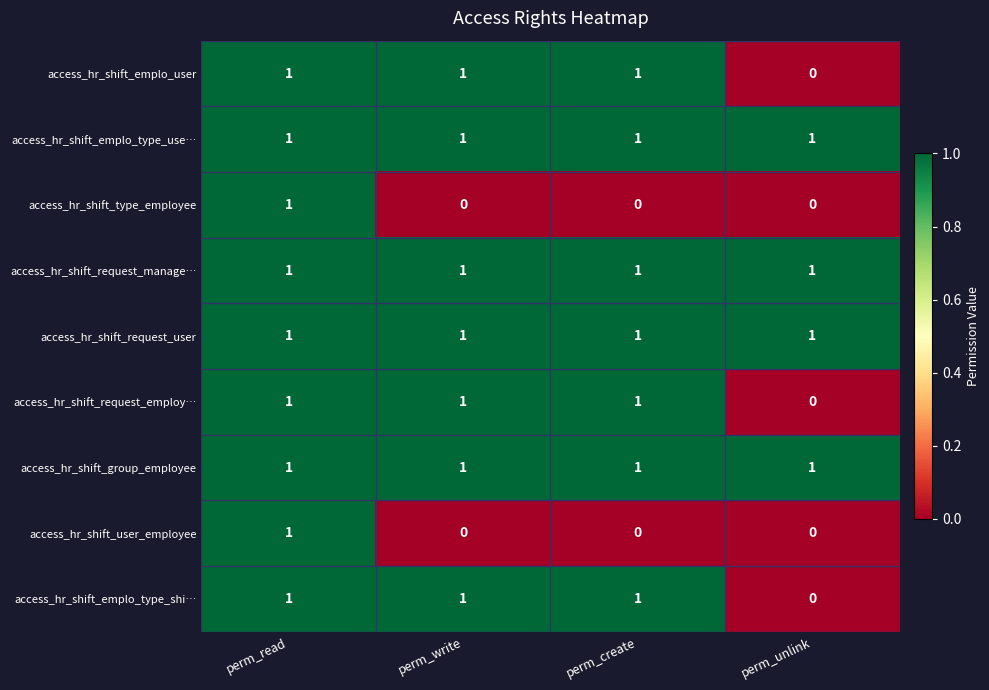

At which category is the sum across all series the highest?

perm_read